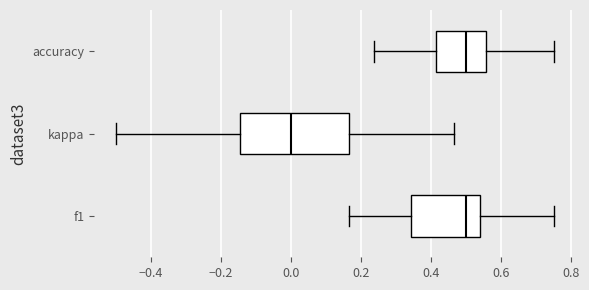

Which box's median line is the furthest to the left?

kappa